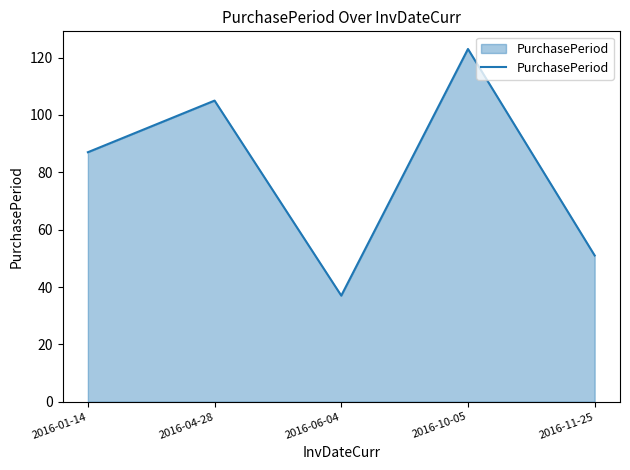

Does the chart display data point markers on the line(s)?

No